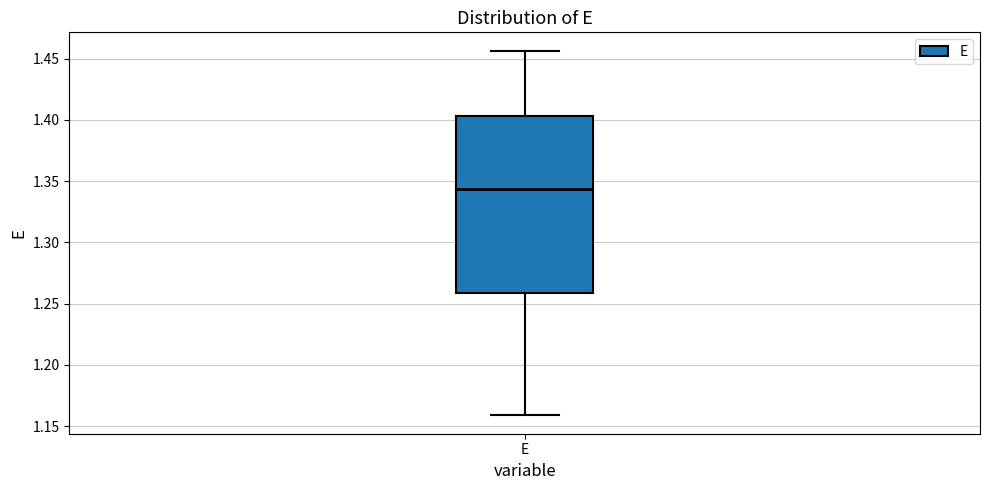

Where does the lower whisker of the box for E end on the y-axis? The values are not printed on the chart, so give them approximately, as read against the axis.

1.160